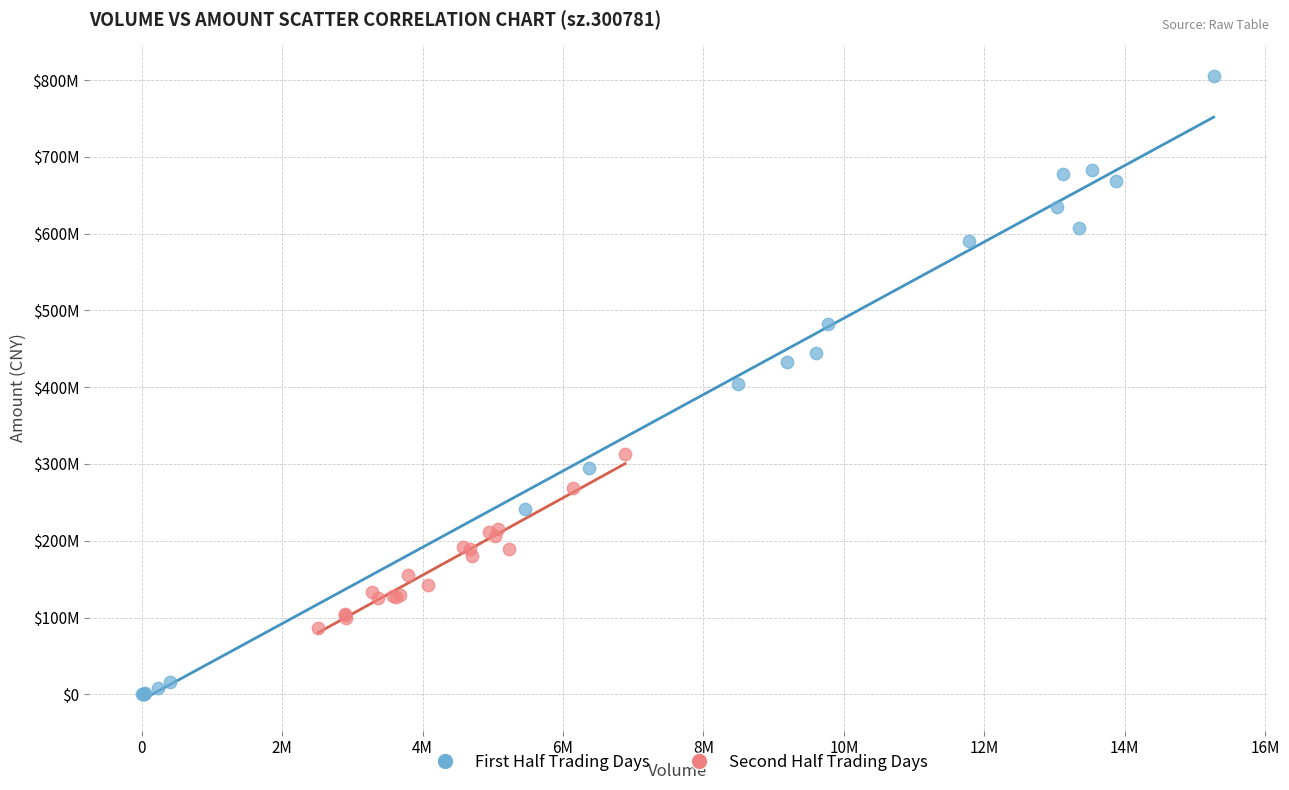

What are all the series names shown in the legend?

First Half Trading Days, Second Half Trading Days